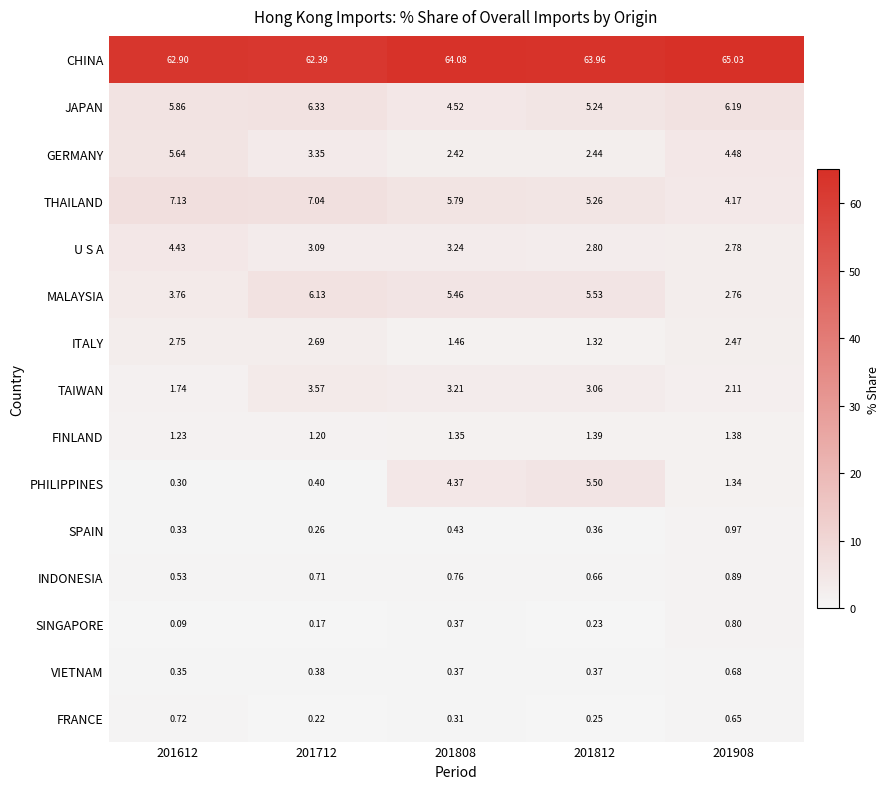

Which series has the largest range (max minus min)?

PHILIPPINES